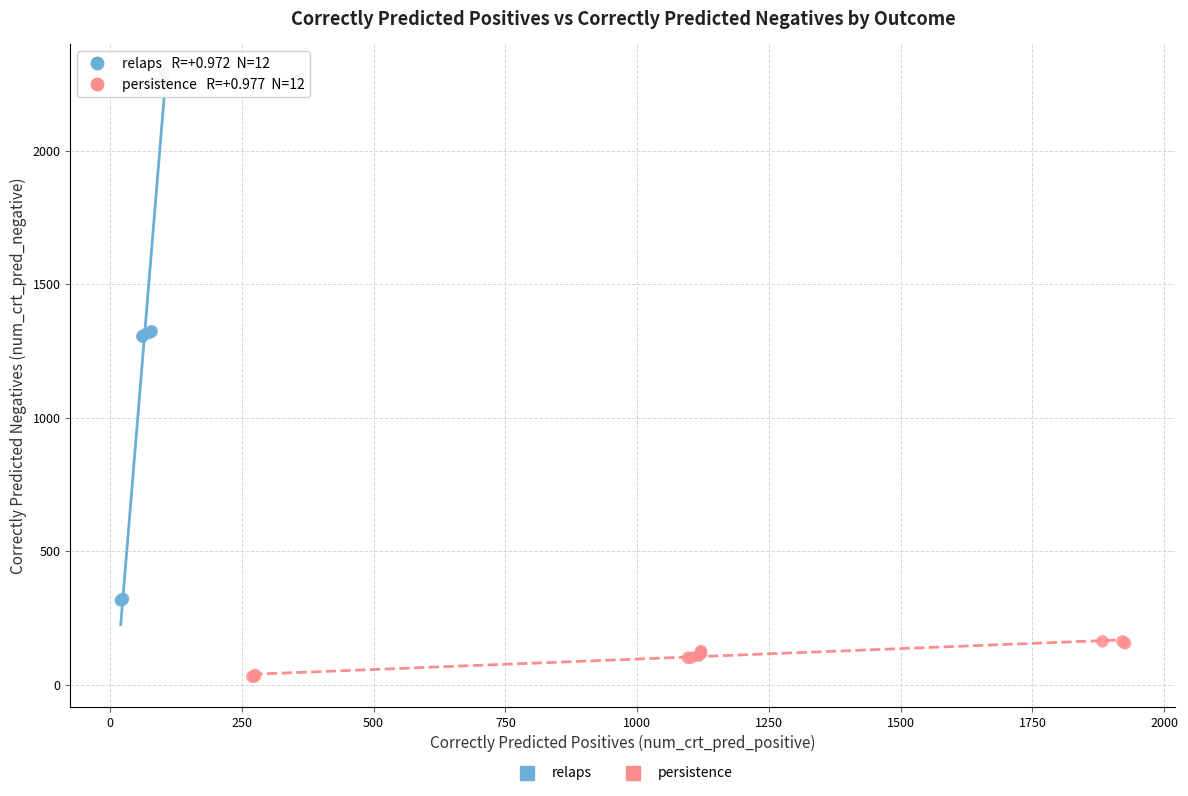

Which series has the widest spread of Y values?

relaps